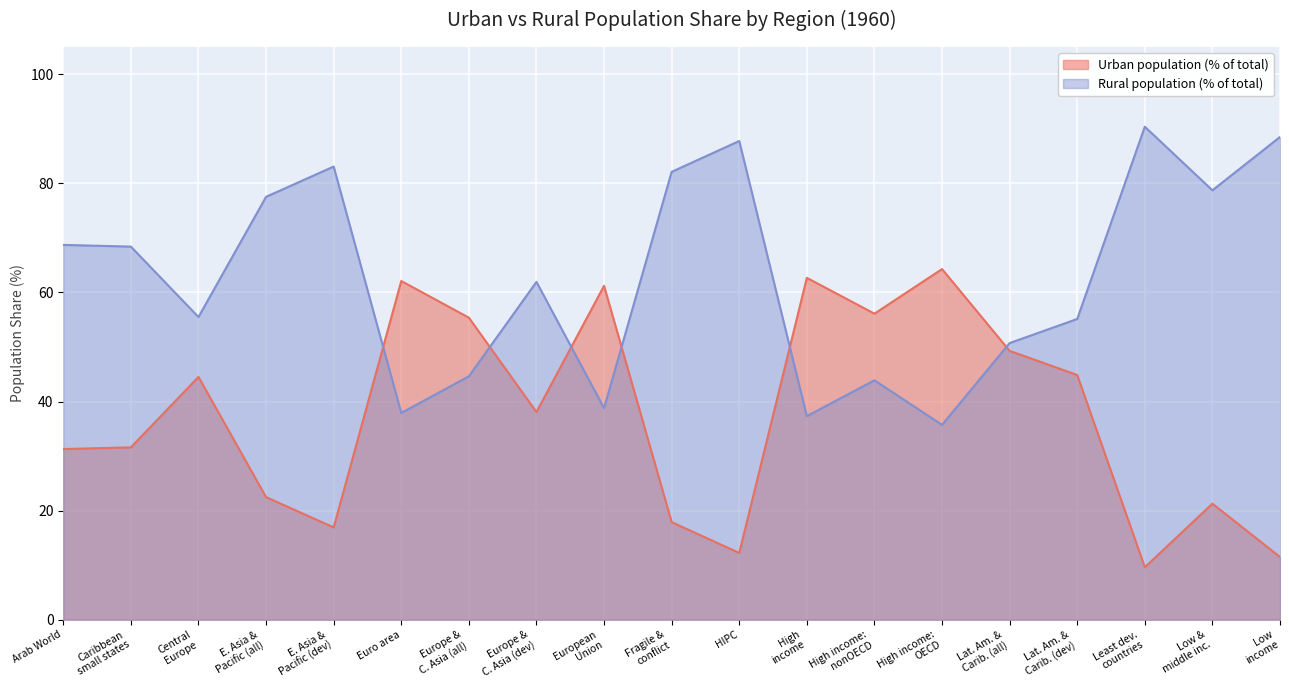

True or false: Urban population (% of total) and Rural population (% of total) intersect in this chart.

True